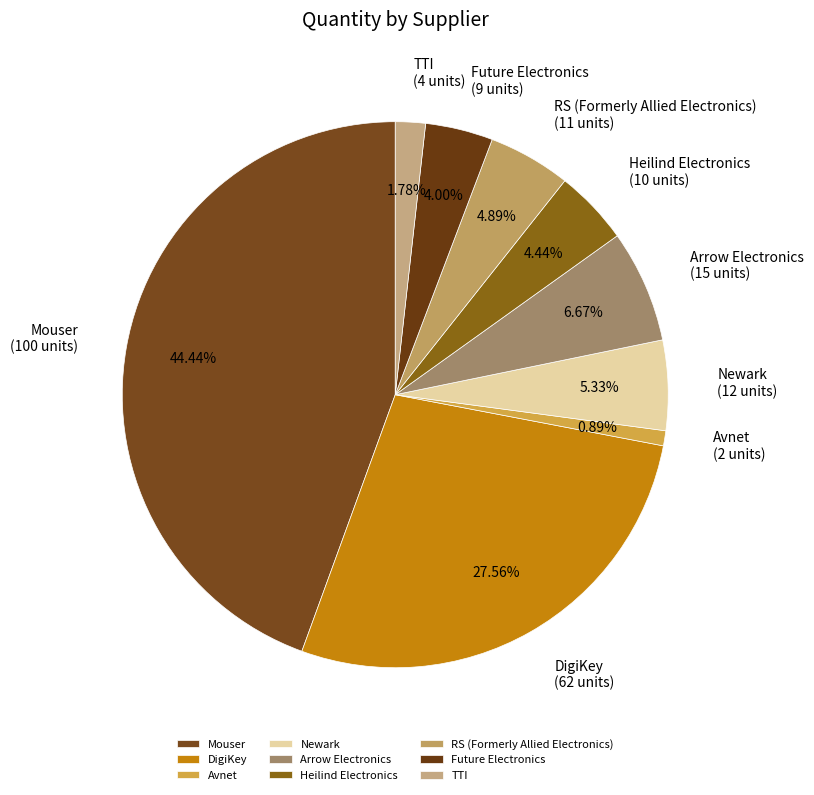

Does Arrow Electronics account for over 50% of the chart?

No